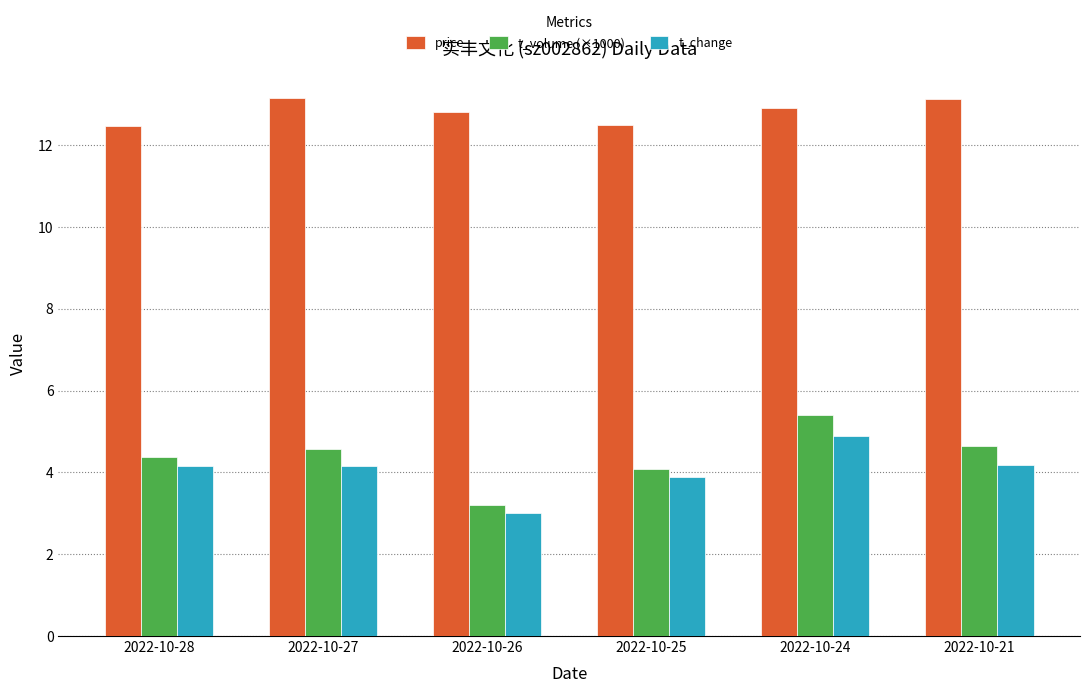

At how many categories does at least one series exceed 4?

6